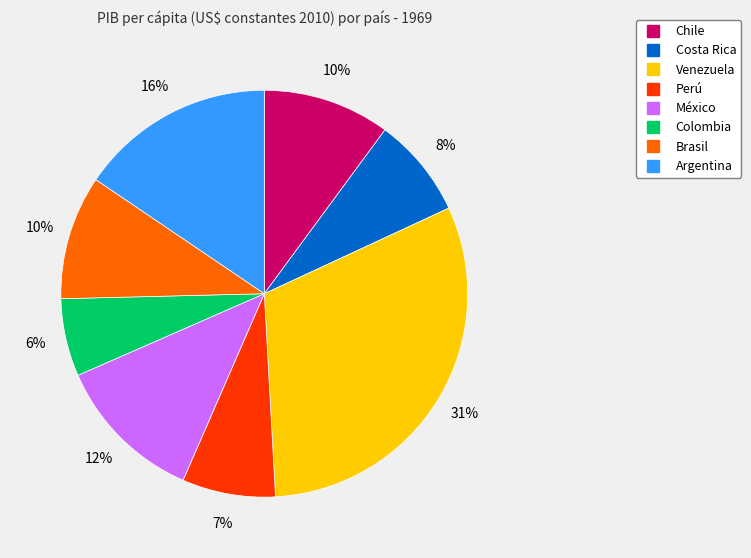

Does Brasil represent more than half of the total?

No